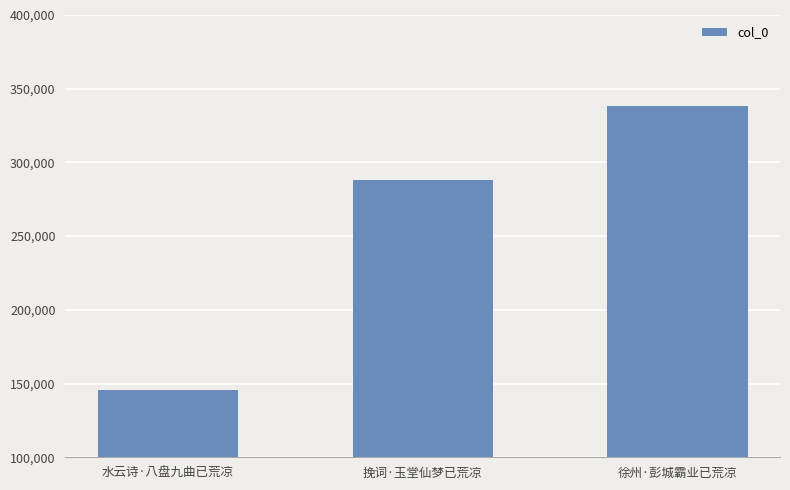

The chart shows a value of 145706 at 水云诗·八盘九曲已荒凉. True or false?

True